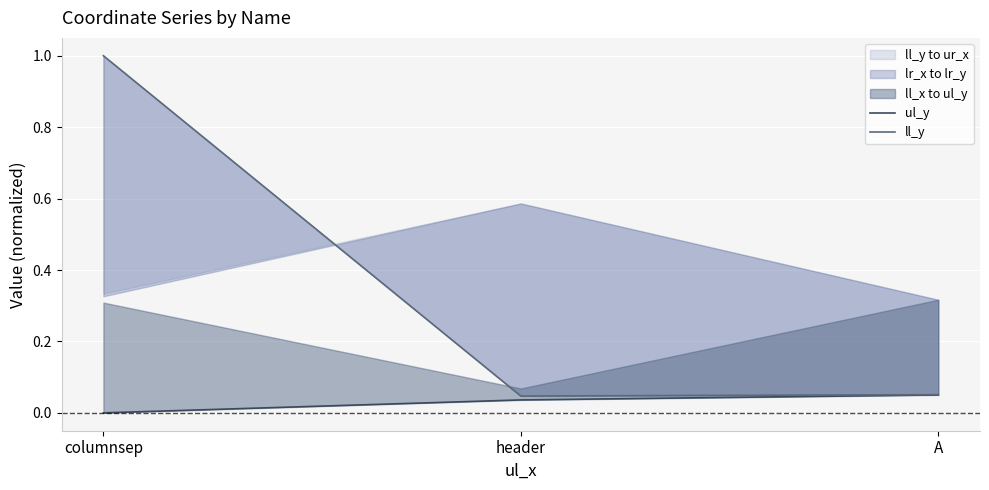

Rank the series at A from highest to lowest value.

ll_y, ul_y